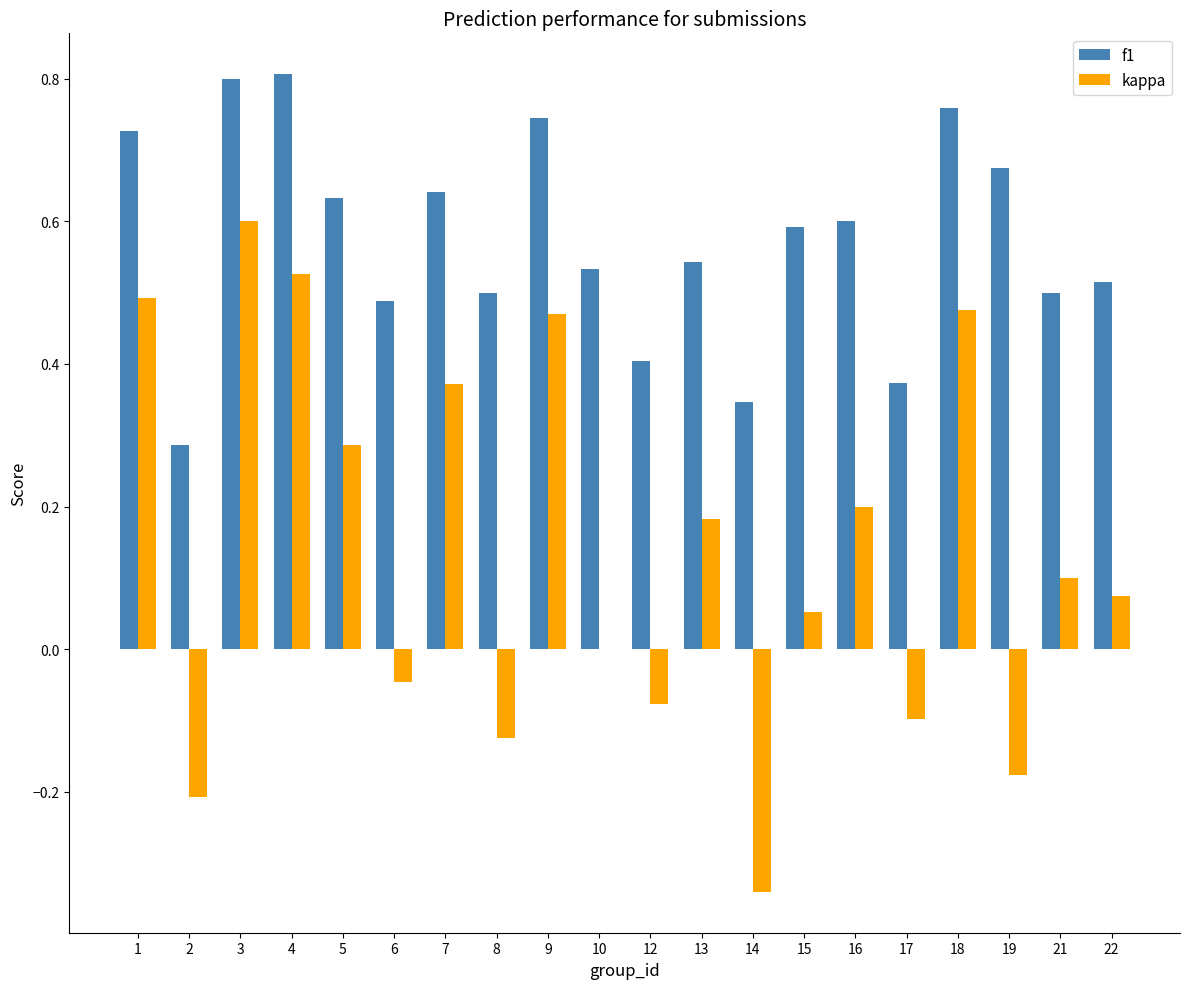

Is it true that kappa equals -0.1 at 12?

True